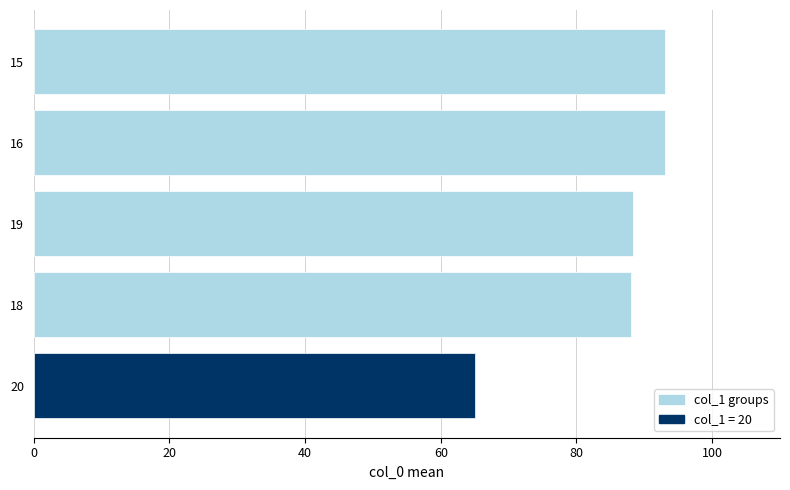

What is the difference between the maximum and minimum values?

27.9